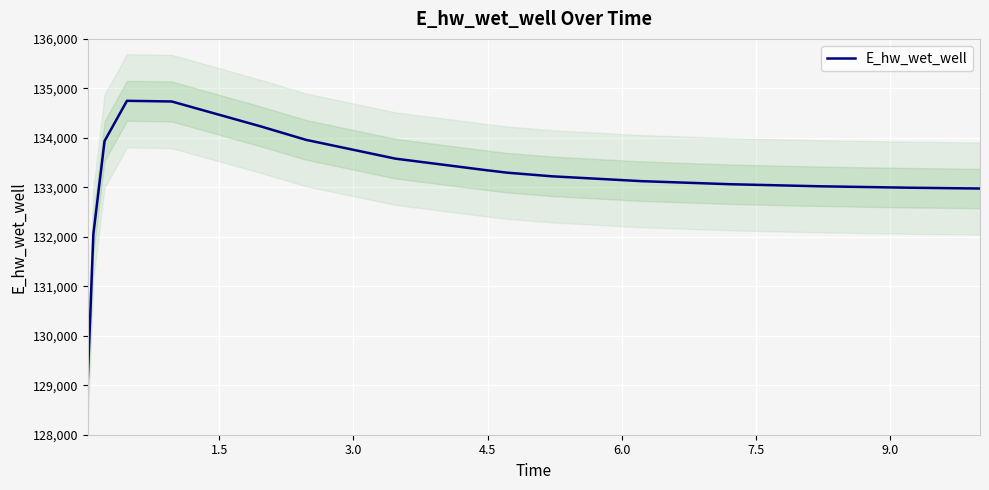

What is the highest value of the E_hw_wet_well series?

134748.6